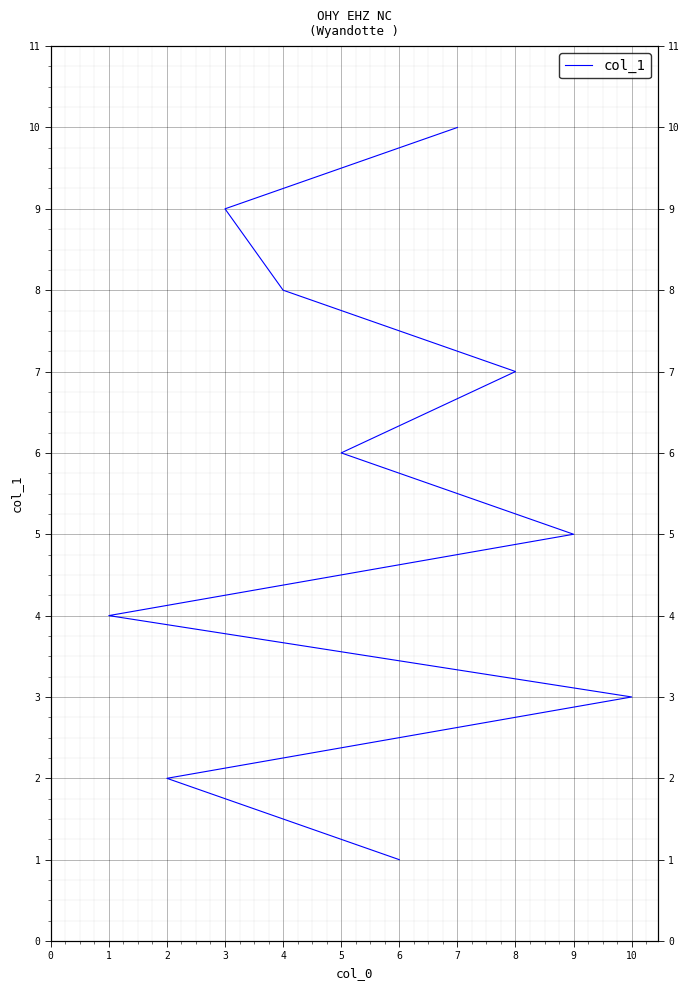

How many values are below 6?

5